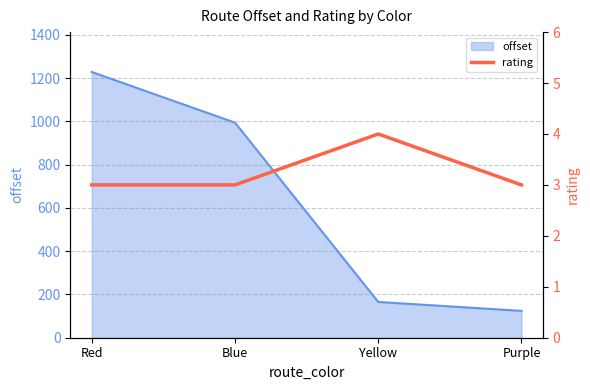

Read the offset value at Red.

1227.9